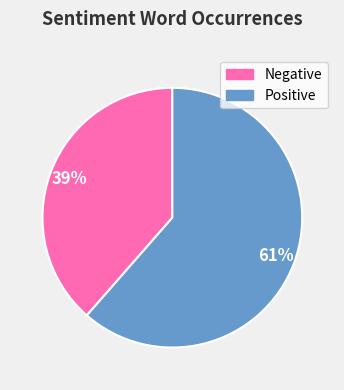

Is there any slice that represents more than half of the pie?

Yes